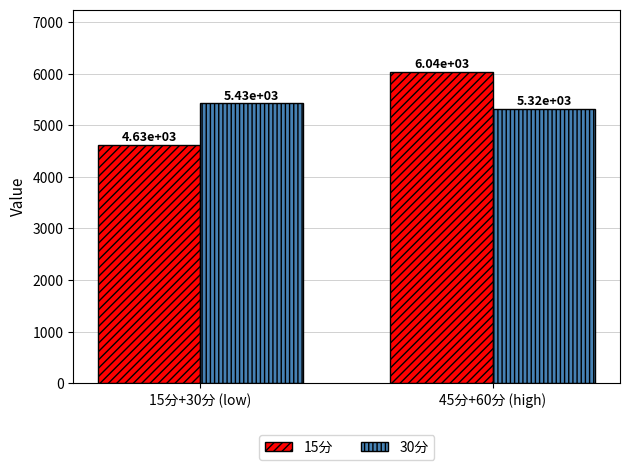

Reading left to right, transcribe all the data shown in this chart.

15分: 4625.8	6039.8
30分: 5429.3	5318.7